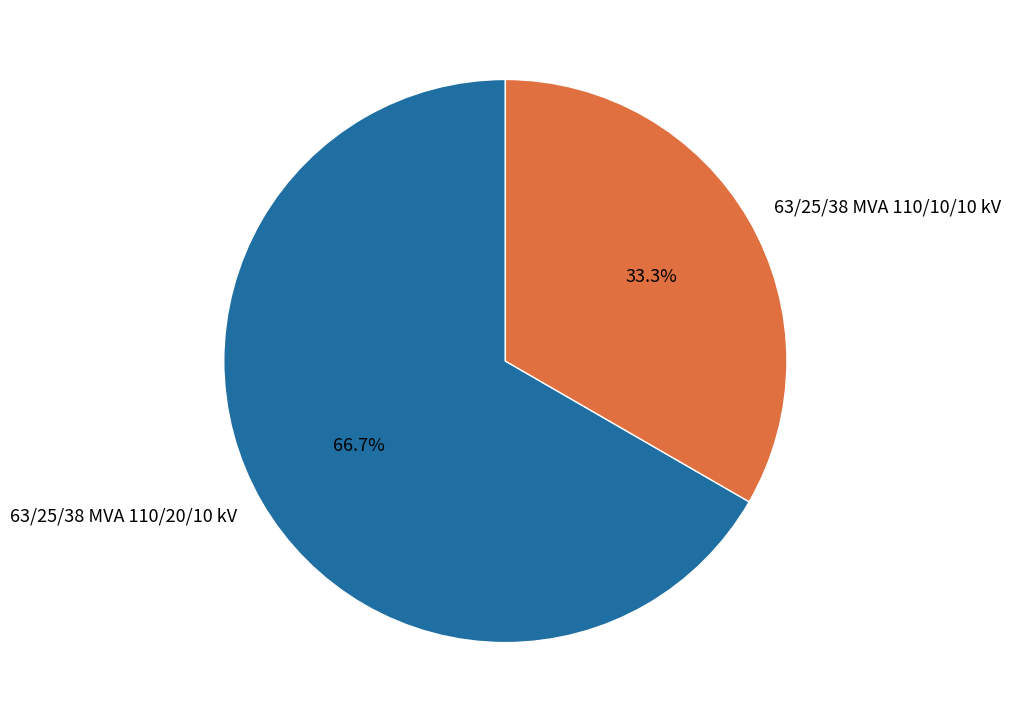

Do 63/25/38 MVA 110/20/10 kV and 63/25/38 MVA 110/10/10 kV together represent more than half of the pie?

Yes